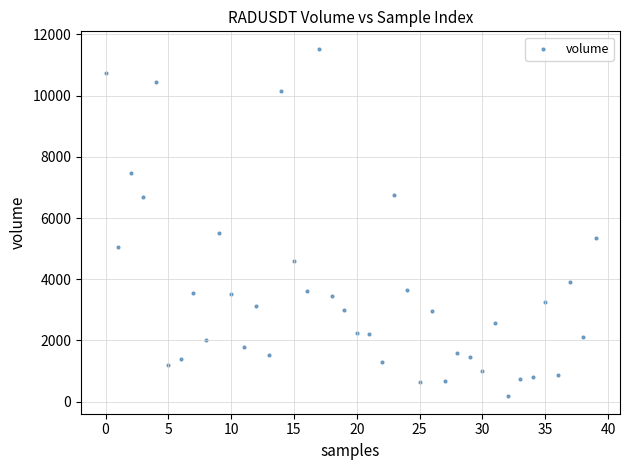

What is the range of Y values (max minus min)?

11366